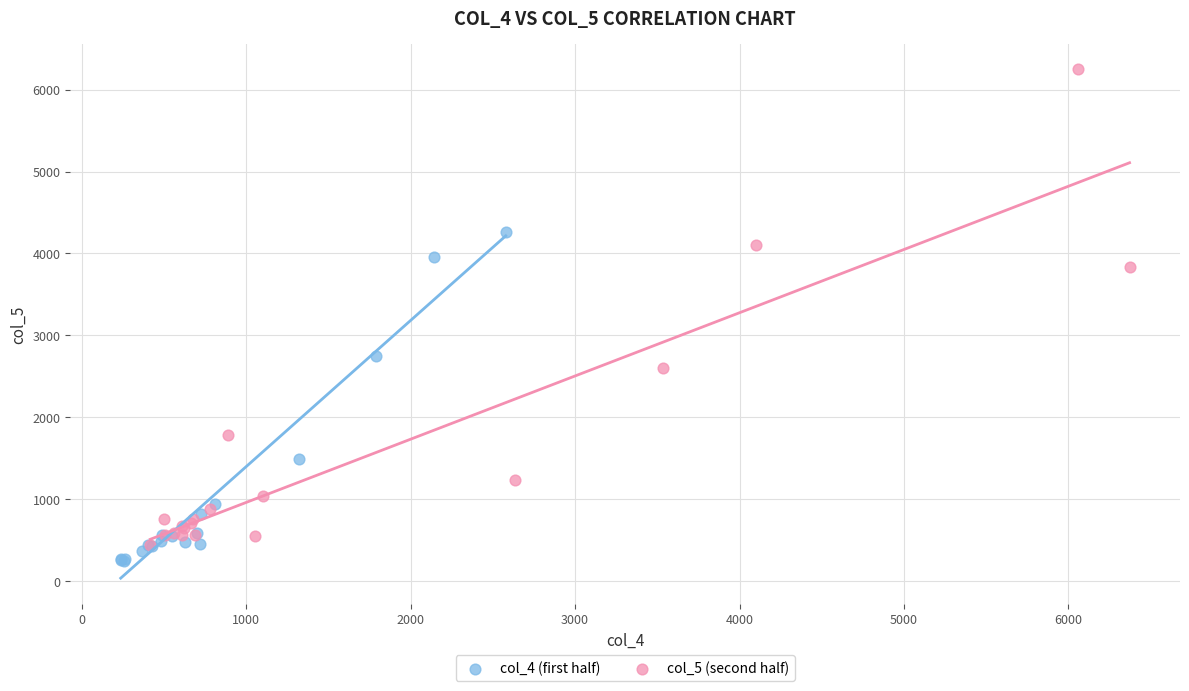

Which series contains the lowest Y value?

col_4 (first half)